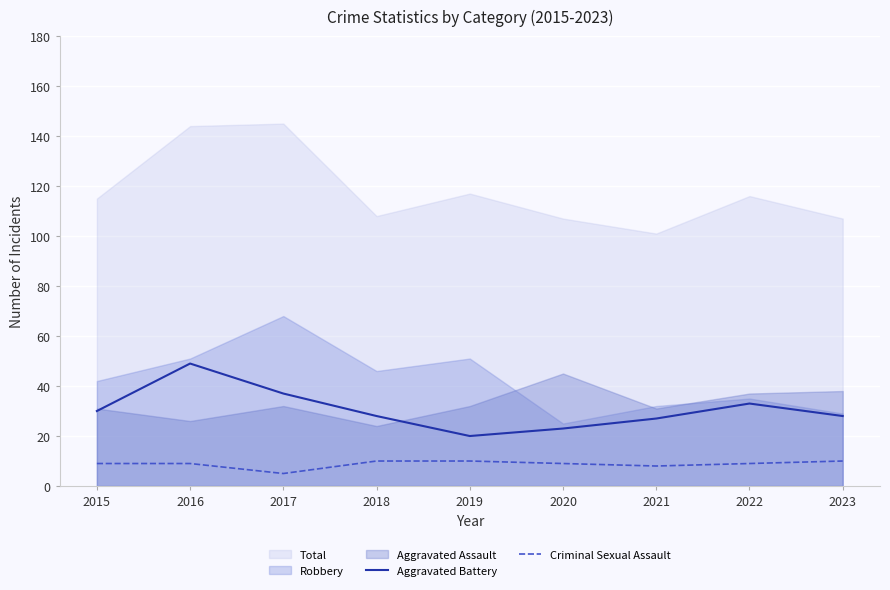

Which category has the highest value in the Criminal Sexual Assault series?

2018